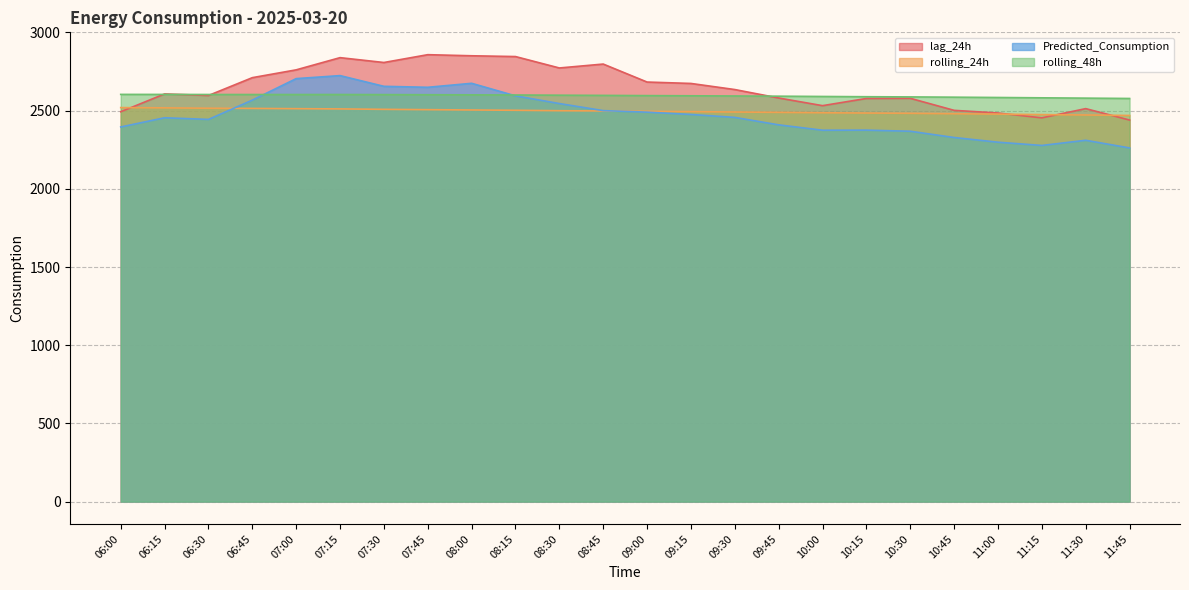

What is the lowest value of the rolling_24h series?

2469.2